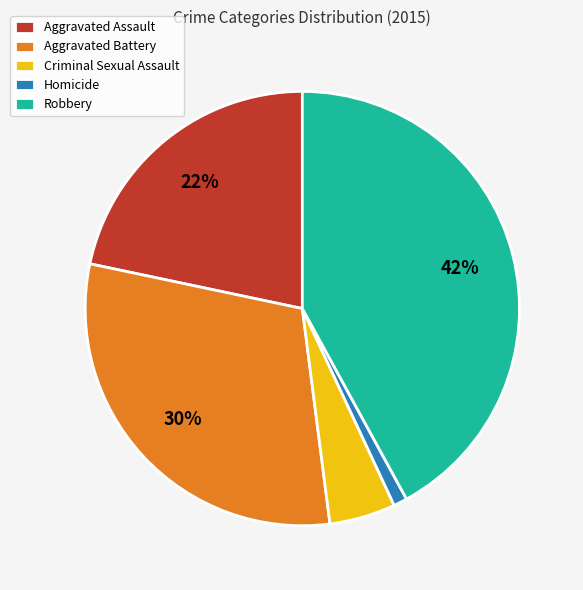

Is there a majority slice in this chart?

No